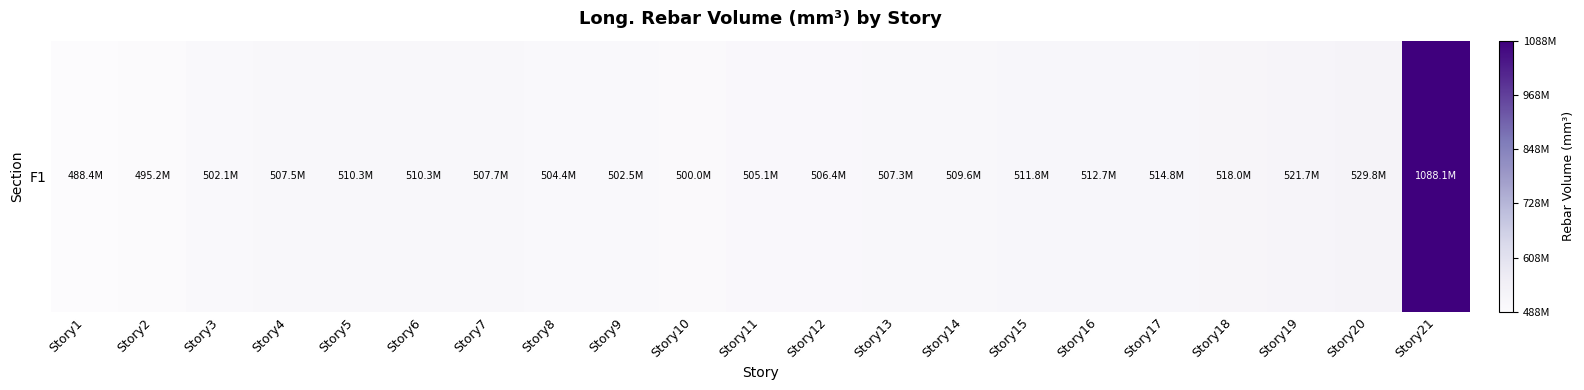

The chart shows a value of 667772787.8 at Story15. True or false?

False